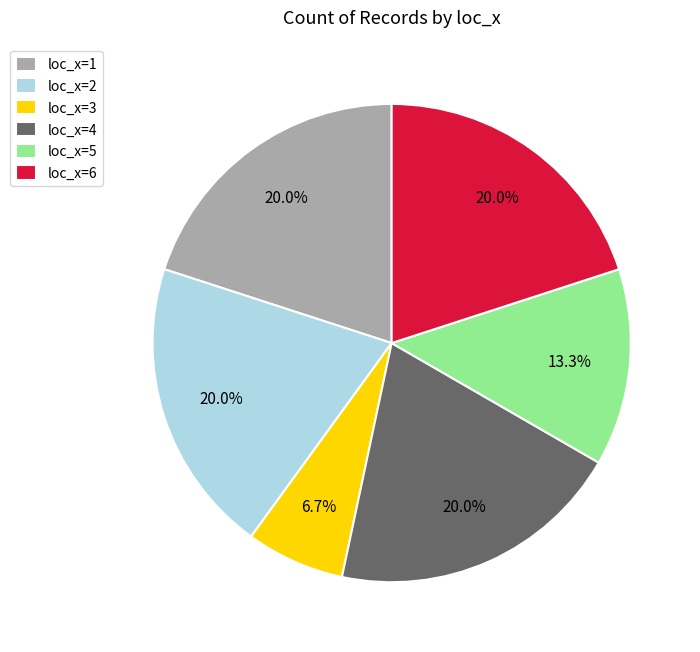

Combined, do loc_x=1 and loc_x=5 account for over 50%?

No